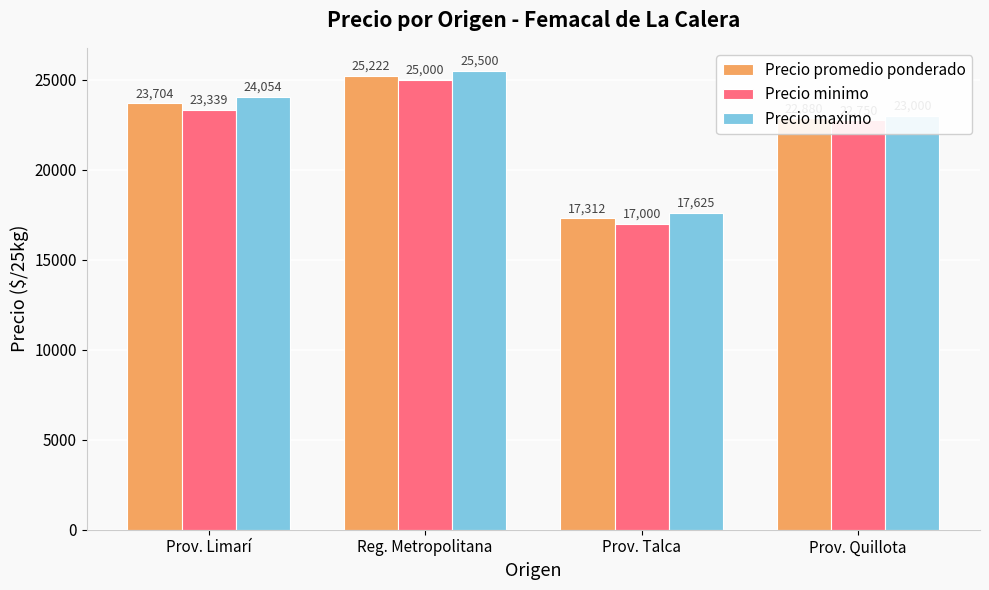

What is the spread (max minus min) of values at Prov. Quillota?

250